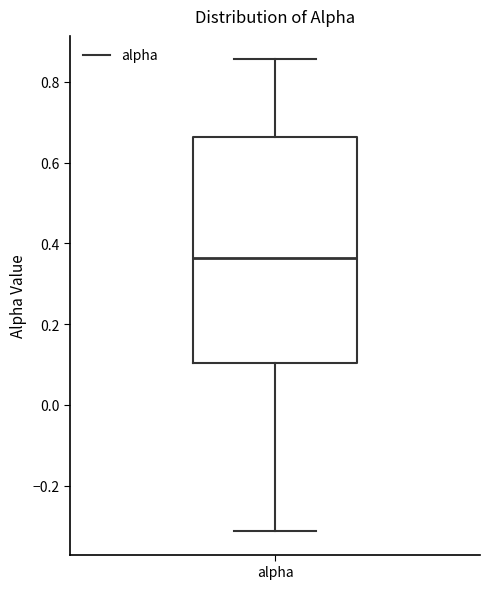

Read this box plot against the y-axis: the position of the median line, the range covered by the box, and the ends of both whiskers. The values are not printed on the chart, so give them approximately, as read against the axis.

median 0.36, box 0.10 to 0.66, whiskers -0.32 to 0.86